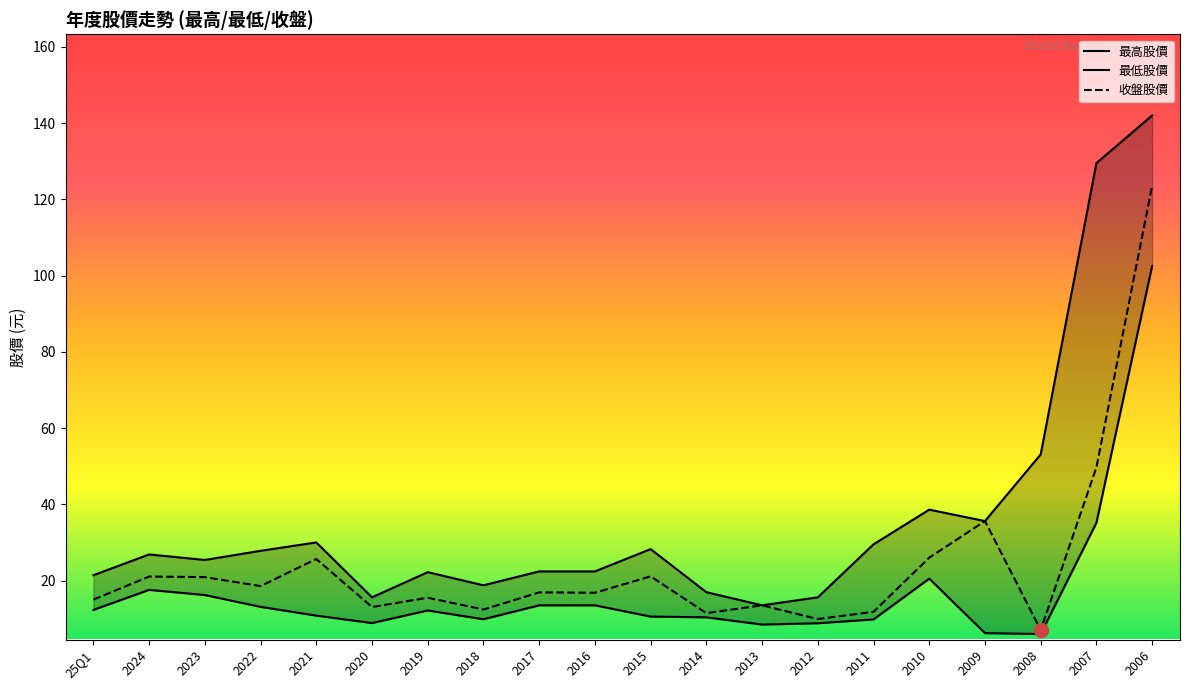

What is the difference between the 最低股價 values at 2019 and 2024?

5.4